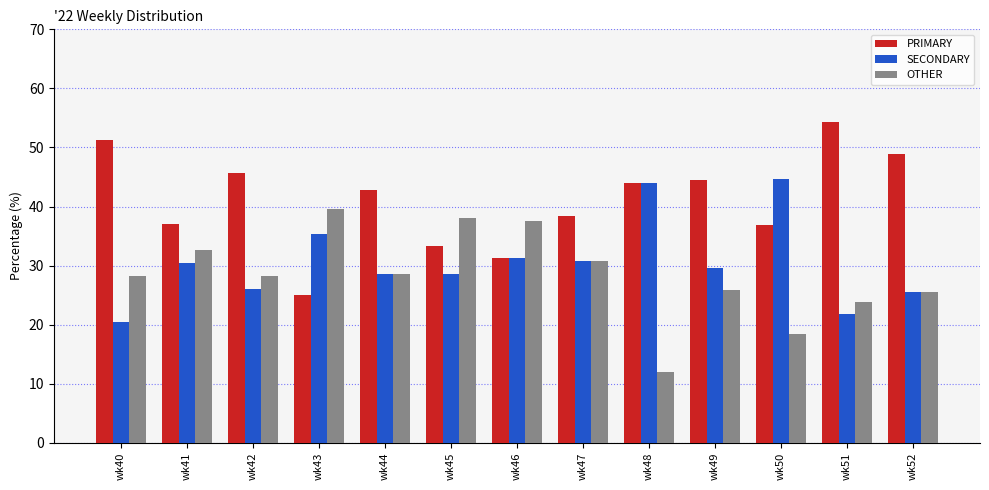

What is the value of the SECONDARY bar at the 5th from the left?

28.6